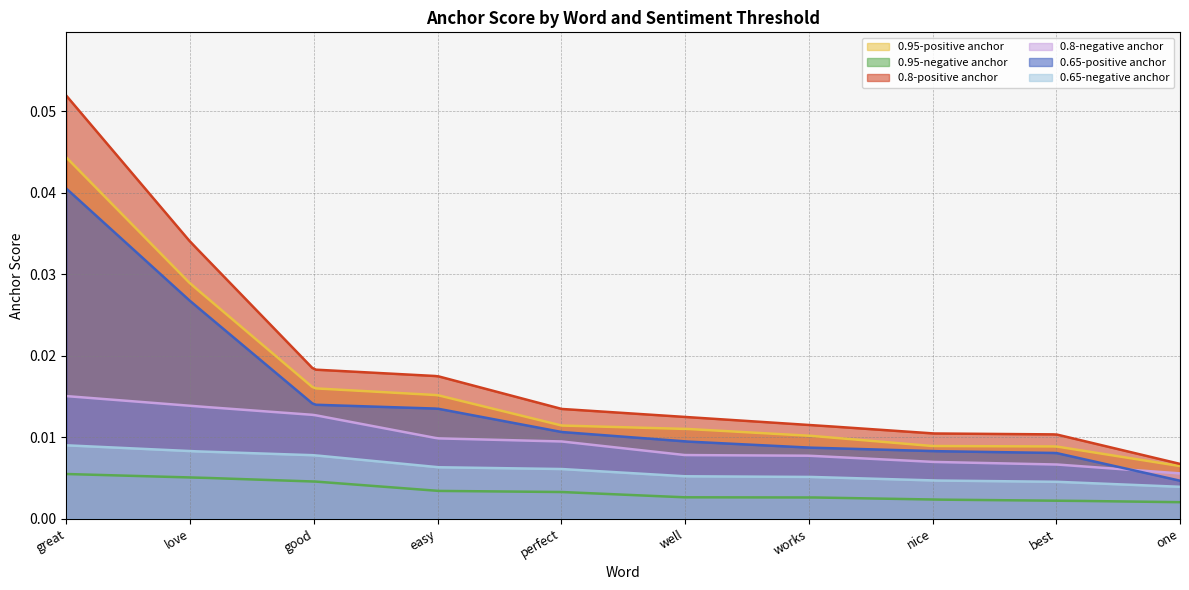

Reading left to right, transcribe all the data shown in this chart.

0.95-positive anchor: great=0.0	love=0.0	good=0.0	easy=0.0	perfect=0.0	well=0.0	works=0.0	nice=0.0	best=0.0	one=0.0
0.95-negative anchor: great=0.0	love=0.0	good=0.0	easy=0.0	perfect=0.0	well=0.0	works=0.0	nice=0.0	best=0.0	one=0.0
0.8-positive anchor: great=0.1	love=0.0	good=0.0	easy=0.0	perfect=0.0	well=0.0	works=0.0	nice=0.0	best=0.0	one=0.0
0.8-negative anchor: great=0.0	love=0.0	good=0.0	easy=0.0	perfect=0.0	well=0.0	works=0.0	nice=0.0	best=0.0	one=0.0
0.65-positive anchor: great=0.0	love=0.0	good=0.0	easy=0.0	perfect=0.0	well=0.0	works=0.0	nice=0.0	best=0.0	one=0.0
0.65-negative anchor: great=0.0	love=0.0	good=0.0	easy=0.0	perfect=0.0	well=0.0	works=0.0	nice=0.0	best=0.0	one=0.0